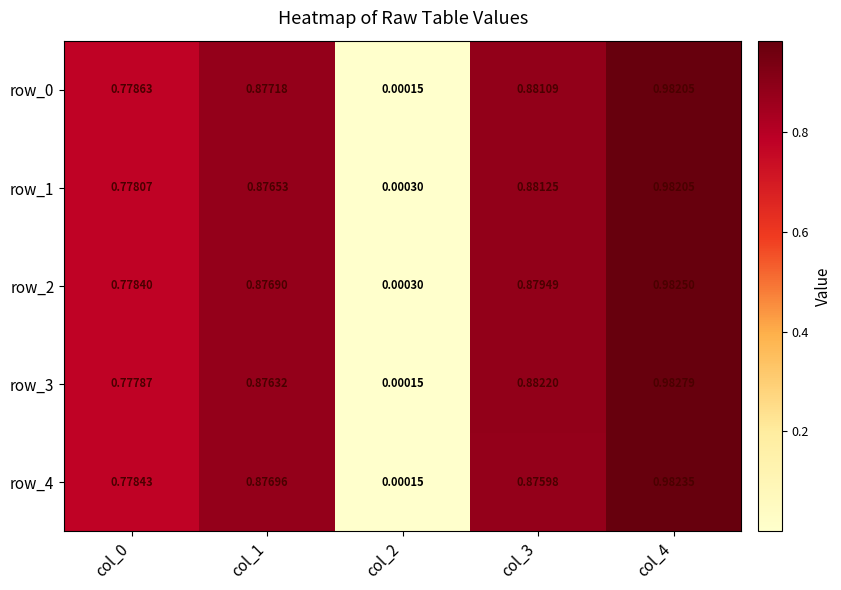

What is the sum of the row_2 values at col_2 and col_0?

0.8